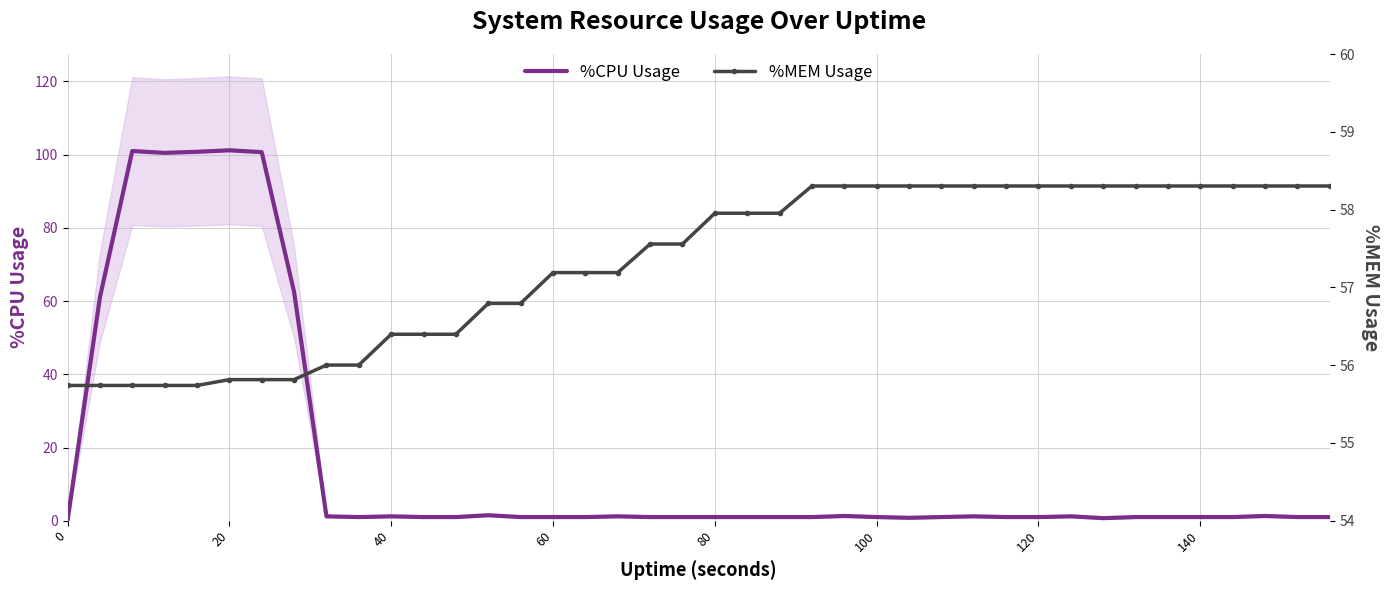

What is the highest value of the %CPU Usage series?

101.2